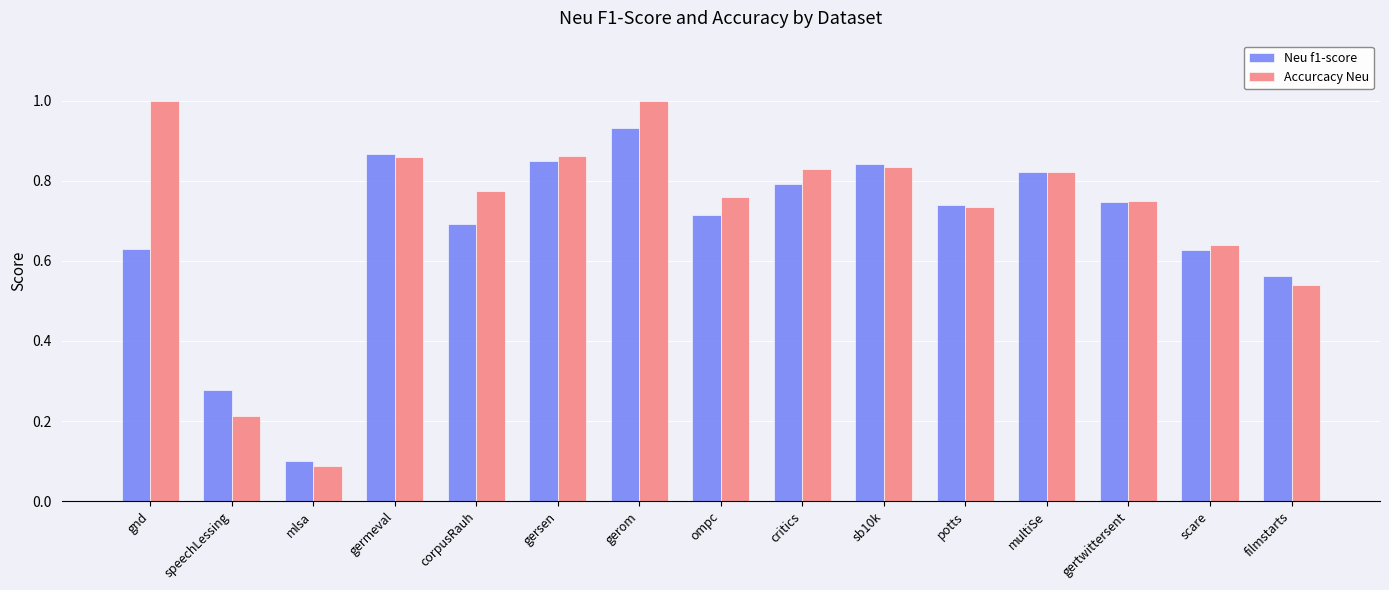

At which label does Accurcacy Neu reach its minimum?

mlsa